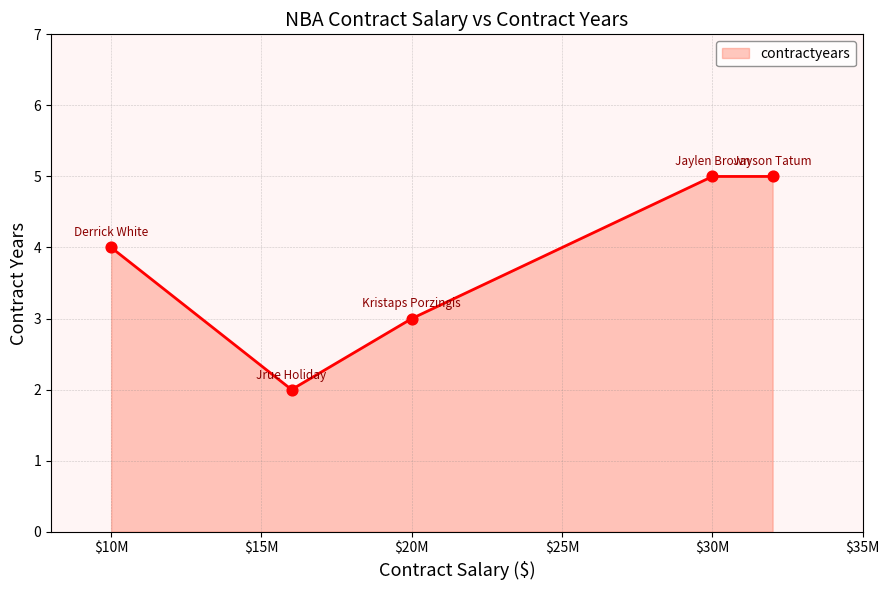

What is the average value?

4